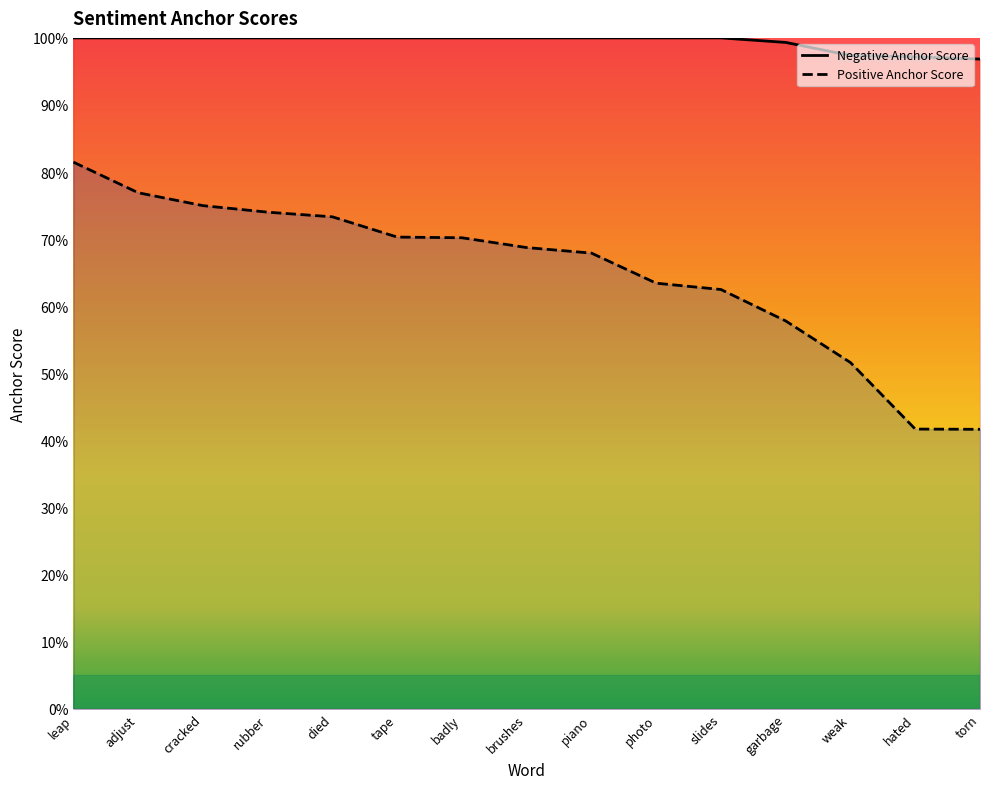

What position from the right is hated?

2